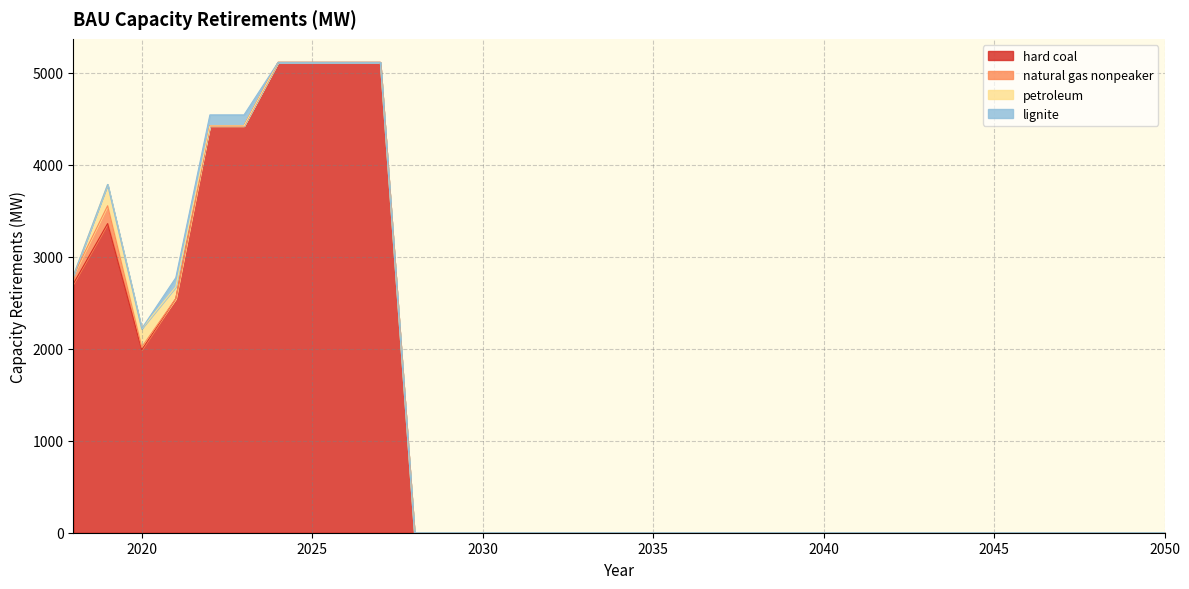

Where is the first local minimum for hard coal?

2020